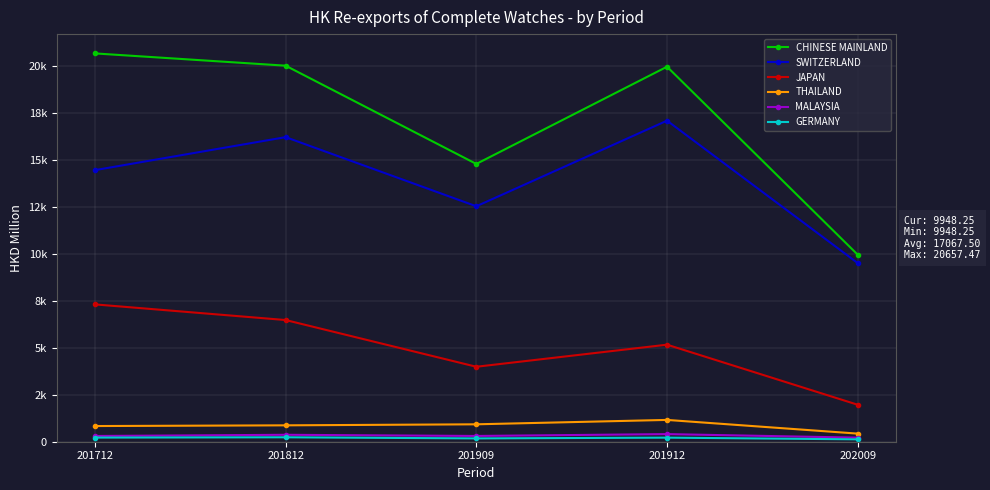

Rank the series at 202009 from highest to lowest value.

CHINESE MAINLAND, SWITZERLAND, JAPAN, THAILAND, MALAYSIA, GERMANY